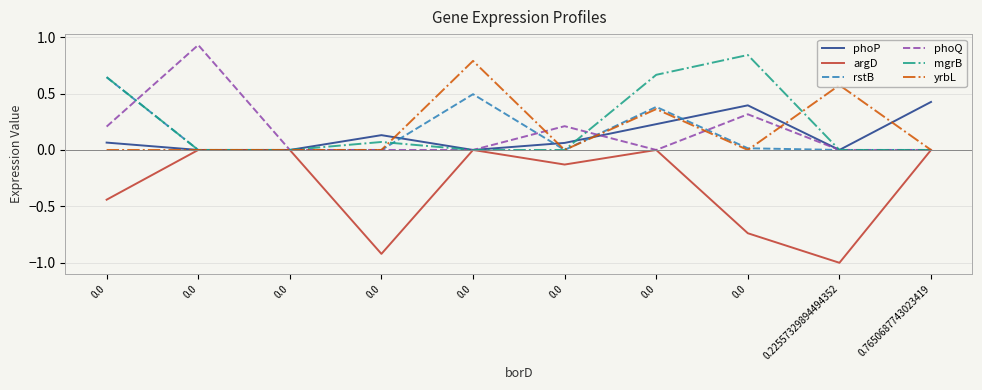

What are all the series names shown in the legend?

phoP, argD, rstB, phoQ, mgrB, yrbL